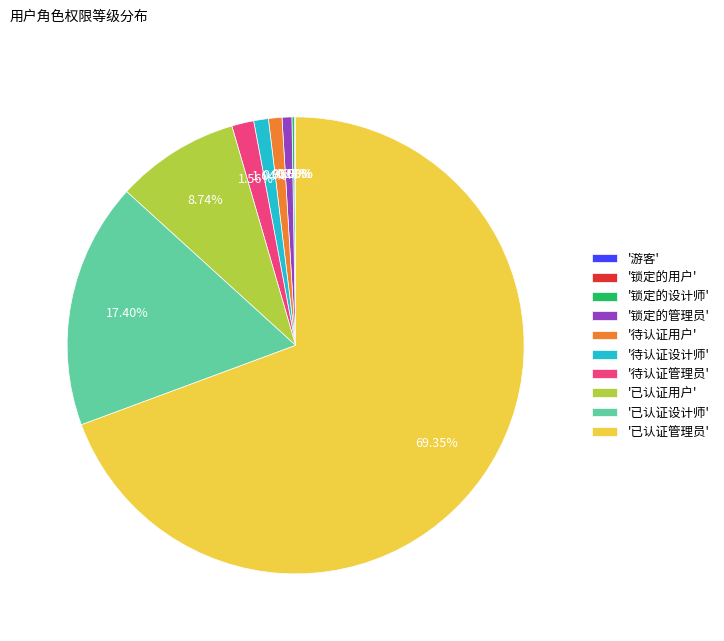

To the nearest percent, what portion does 待认证设计师 represent?

1%